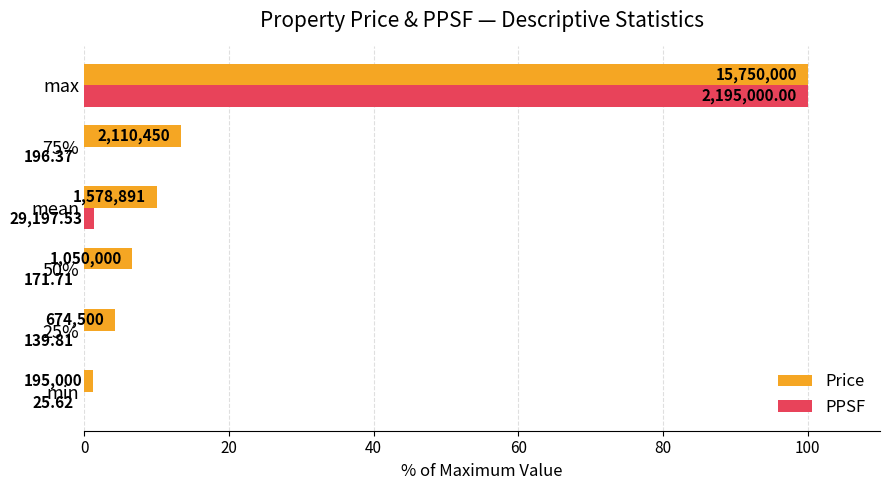

Reading left to right, list all the values displayed in this chart.

Price: 1.2	4.3	6.7	10.0	13.4	100.0
PPSF: 0.0	0.0	0.0	1.3	0.0	100.0